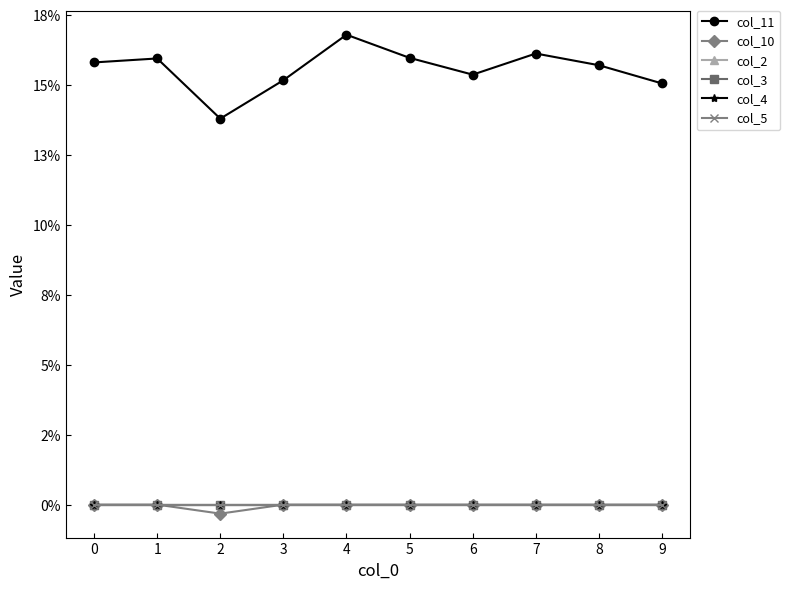

Reading left to right, transcribe all the data shown in this chart.

col_11: 0=0.2	1=0.2	2=0.1	3=0.2	4=0.2	5=0.2	6=0.2	7=0.2	8=0.2	9=0.2
col_10: 0=0.0	1=0.0	2=-0.0	3=0.0	4=0.0	5=0.0	6=0.0	7=0.0	8=0.0	9=0.0
col_2: 0=0.0	1=0.0	2=0.0	3=0.0	4=0.0	5=0.0	6=0.0	7=0.0	8=0.0	9=0.0
col_3: 0=0.0	1=0.0	2=0.0	3=0.0	4=0.0	5=0.0	6=0.0	7=0.0	8=0.0	9=0.0
col_4: 0=0.0	1=0.0	2=0.0	3=0.0	4=0.0	5=0.0	6=0.0	7=0.0	8=0.0	9=0.0
col_5: 0=0.0	1=0.0	2=0.0	3=0.0	4=0.0	5=0.0	6=0.0	7=0.0	8=0.0	9=0.0